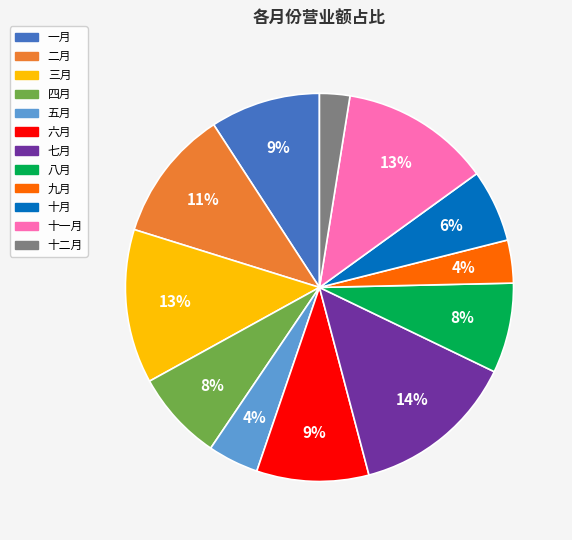

Does any single category account for the majority?

No